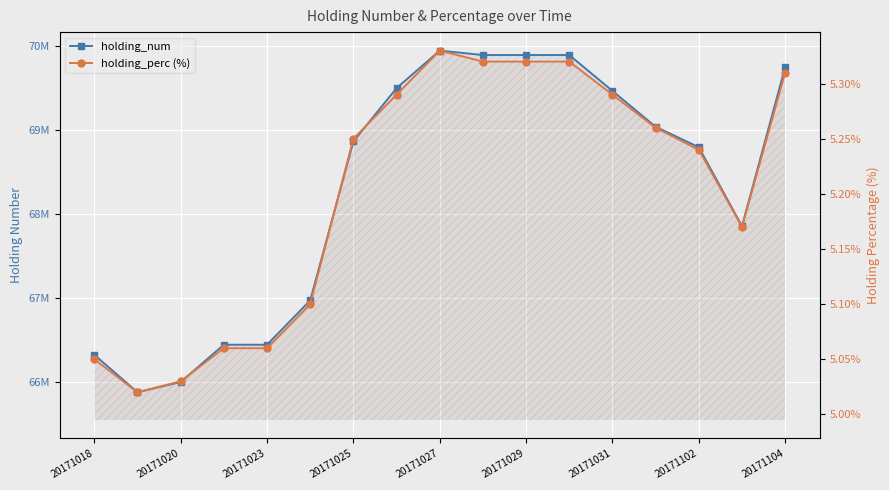

Reading right to left, what are all the values shown in this chart?

holding_num: 69746156.0	67854156.0	68793156.0	69036156.0	69462156.0	69889156.0	69889156.0	69889156.0	69942156.0	69495156.0	68862156.0	66972156.0	66445156.0	66445156.0	66002156.0	65880156.0	66325156.0
holding_perc (%): 5.3	5.2	5.2	5.3	5.3	5.3	5.3	5.3	5.3	5.3	5.2	5.1	5.1	5.1	5.0	5.0	5.0